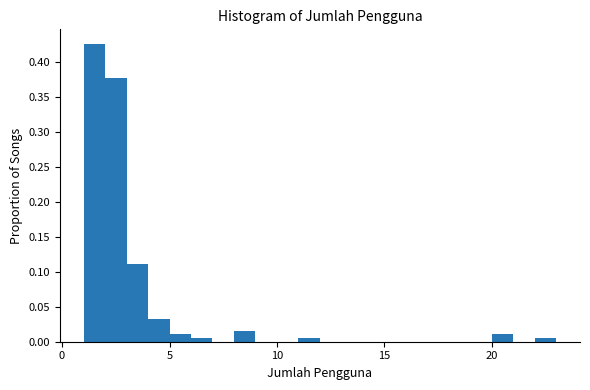

Read against the x-axis, roughly where is the centre of the tallest bar?

1.5